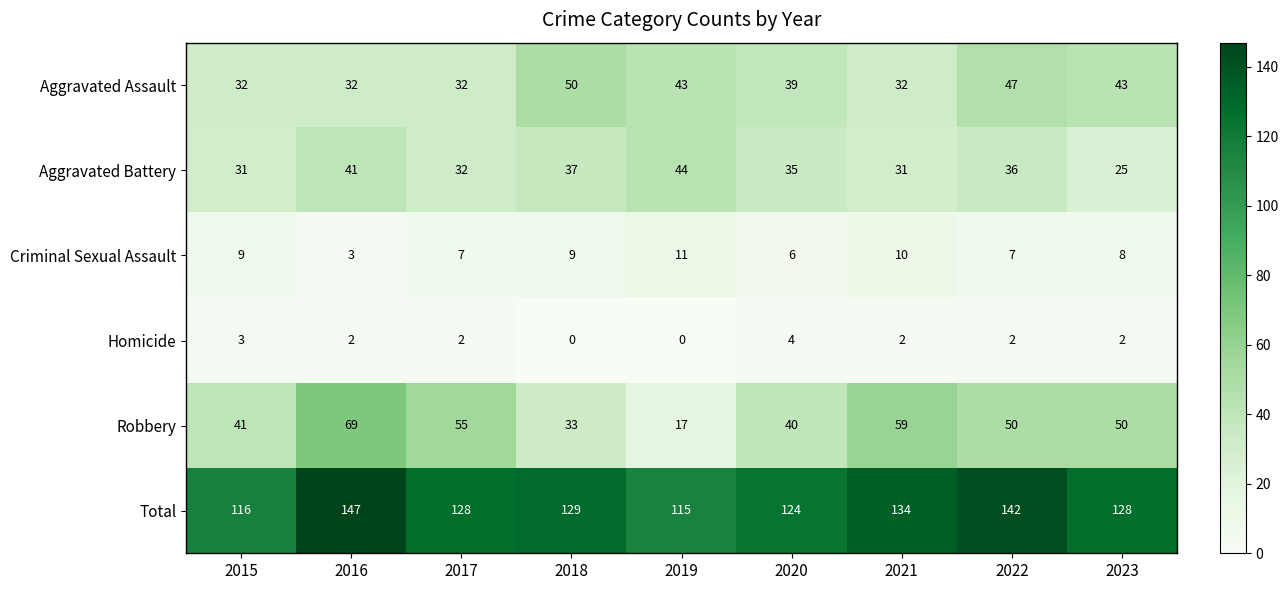

The Criminal Sexual Assault series shows 4 at 2016. True or false?

False